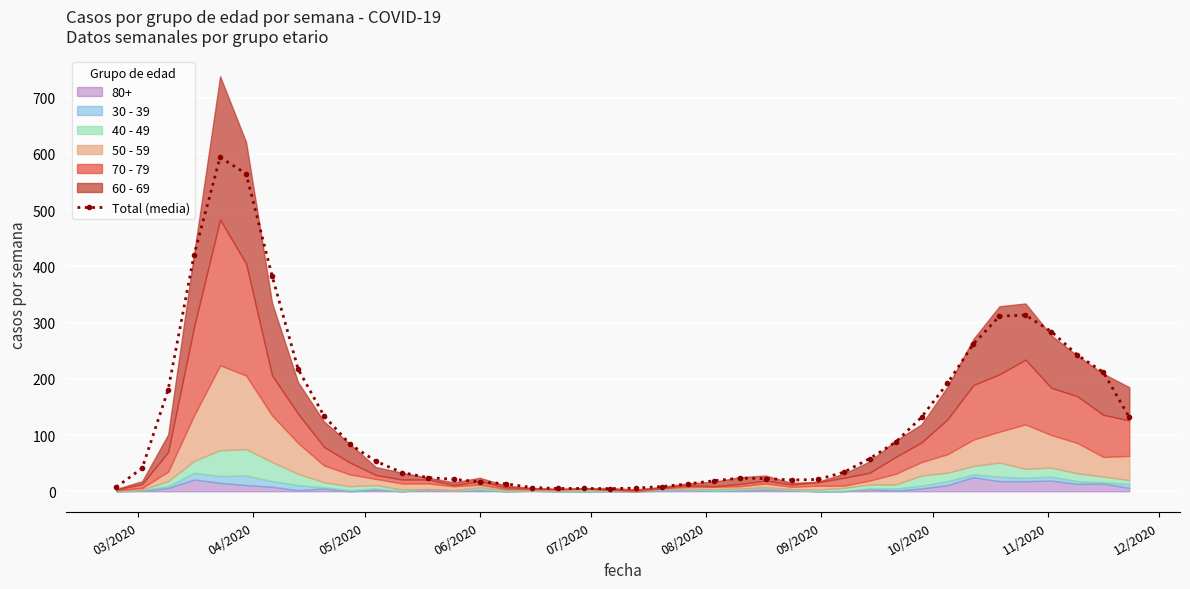

True or false: Total (media) has more than 1 points higher than both neighbors.

True